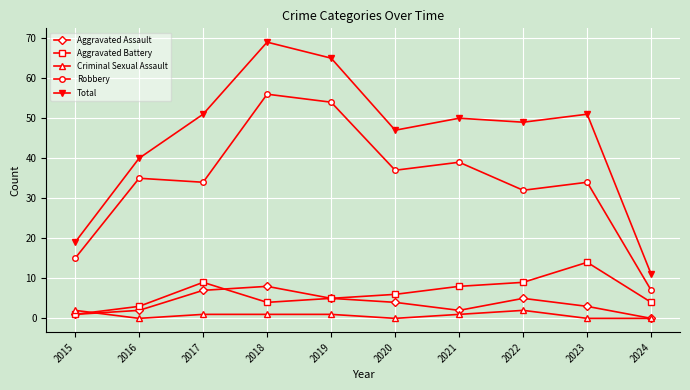

What is the value of the Aggravated Battery point at the 1st from the left?

1